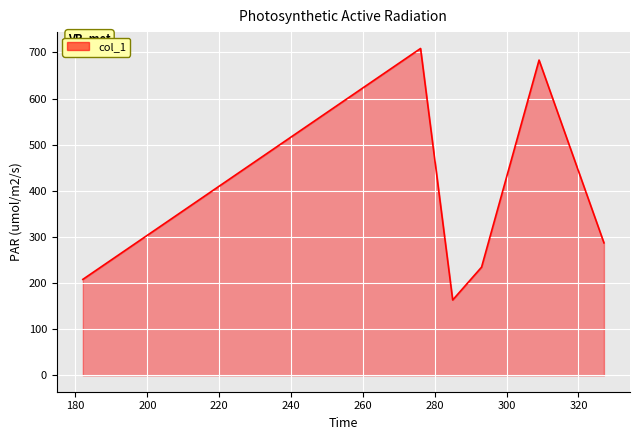

Count the number of values greater than 287.

3